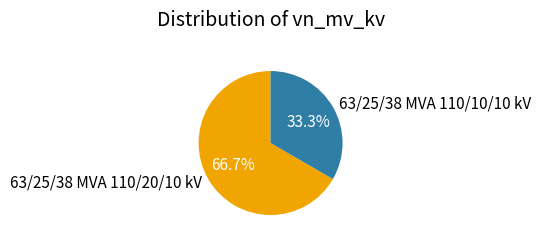

What is the smallest slice in the pie chart?

63/25/38 MVA 110/10/10 kV